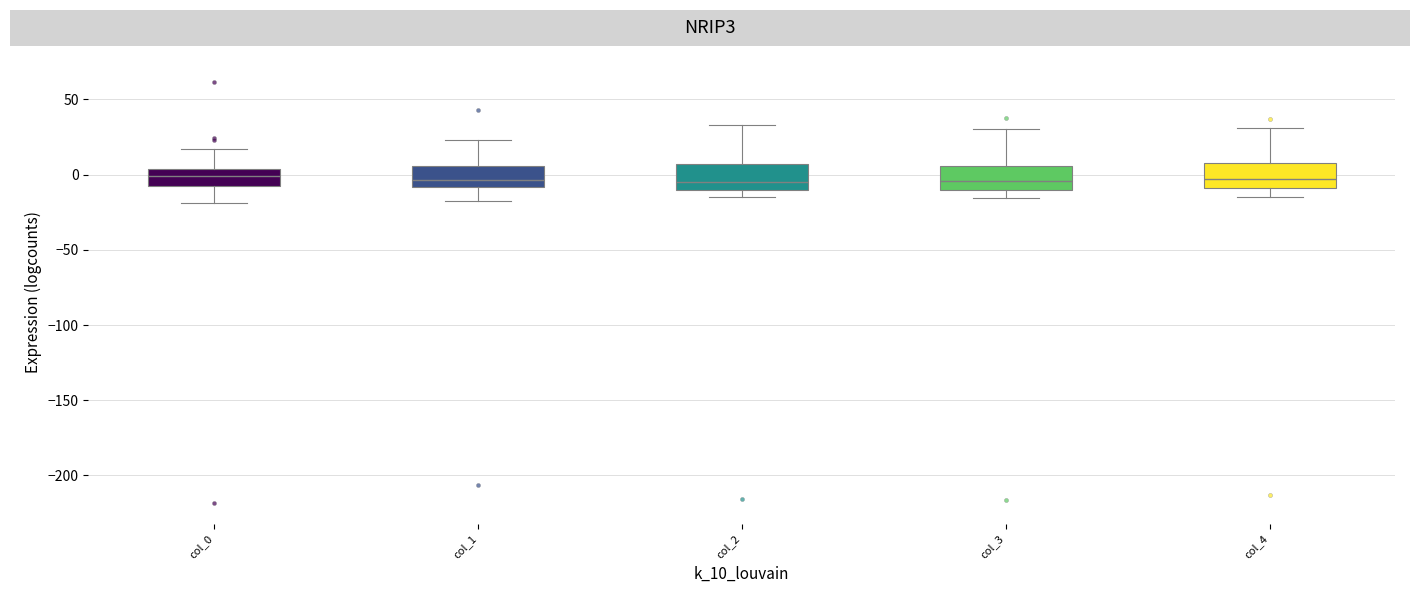

Reading left to right, read every box against the y-axis: the position of its median line, the range the box covers, and the ends of its whiskers. The values are not printed on the chart, so give them approximately, as read against the axis.

col_0: median 0, box -5 to 5, whiskers -20 to 15
col_1: median -5, box -10 to 5, whiskers -15 to 25
col_2: median -5, box -10 to 5, whiskers -15 to 35
col_3: median -5, box -10 to 5, whiskers -15 to 30
col_4: median -5, box -10 to 10, whiskers -15 to 30